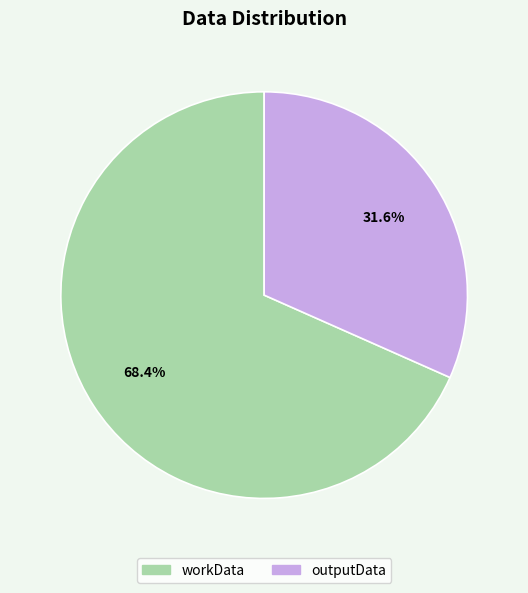

Which slice is the smallest?

outputData